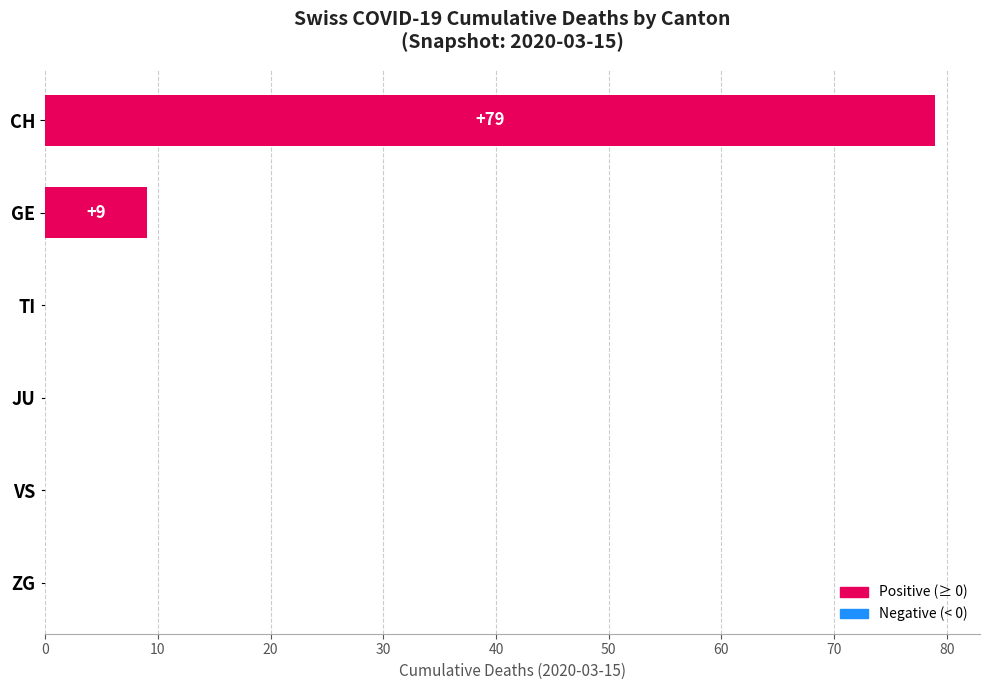

Reading top to bottom, extract all data points from this chart.

CH=79	GE=9	TI=0	JU=0	VS=0	ZG=0